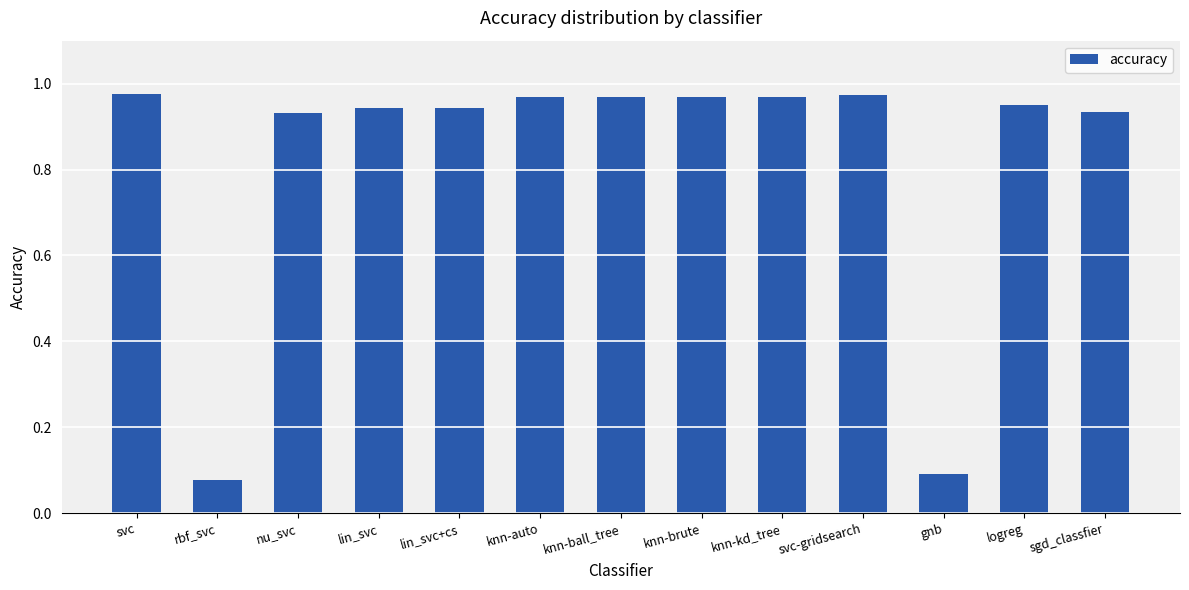

What is the average value?

0.8